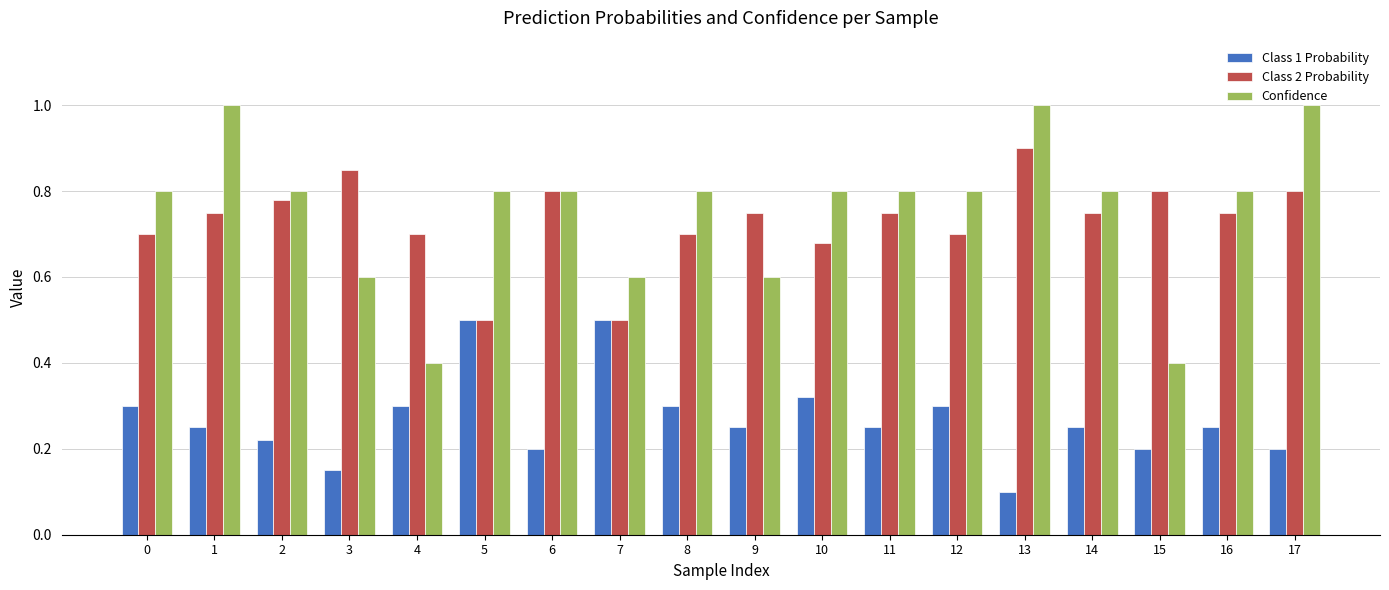

What is the difference between the maximum and minimum values in the Confidence series?

0.6